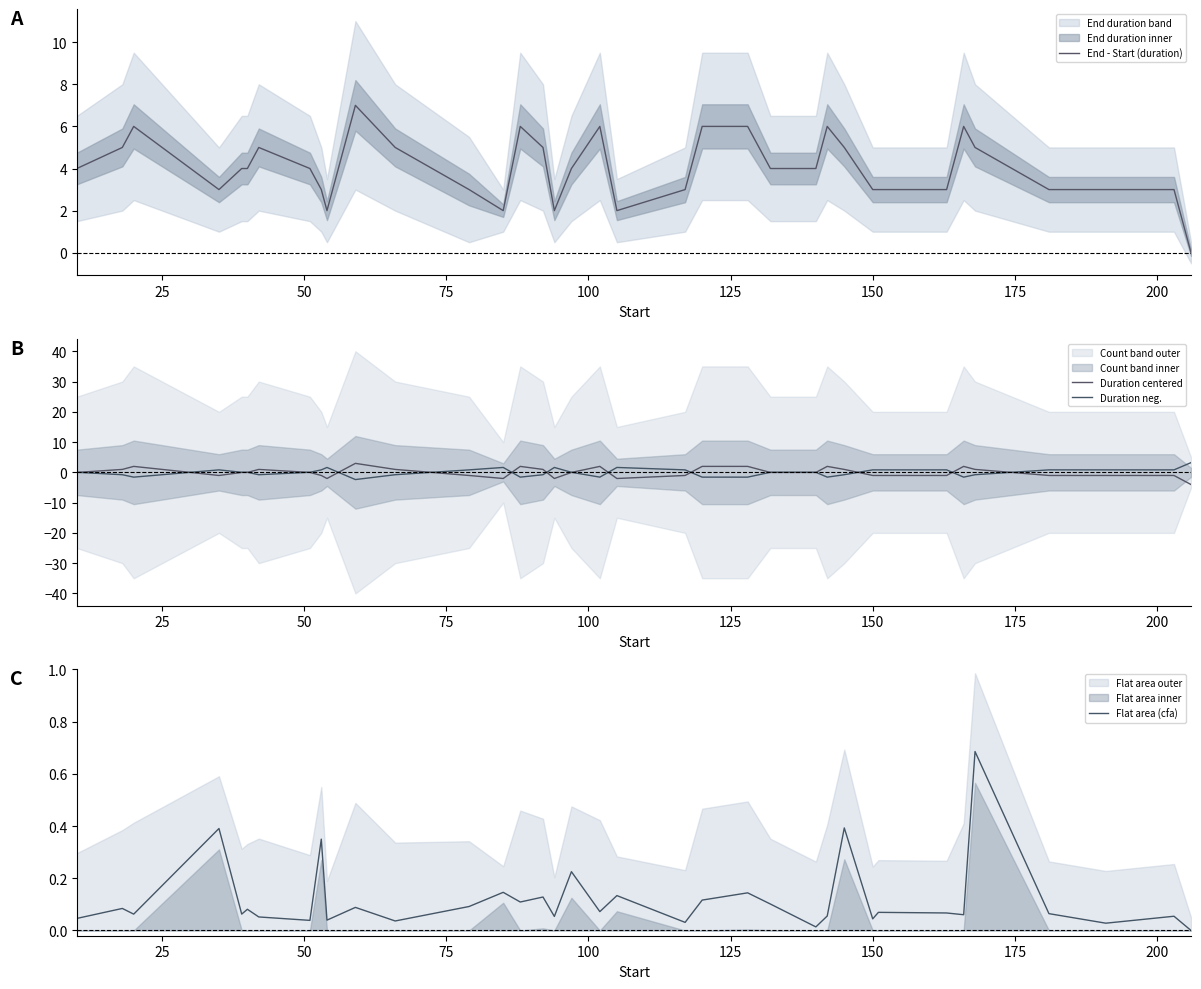

Rank the series by their maximum value, from highest to lowest.

End - Start (duration), Duration neg., Duration centered, Flat area (cfa)